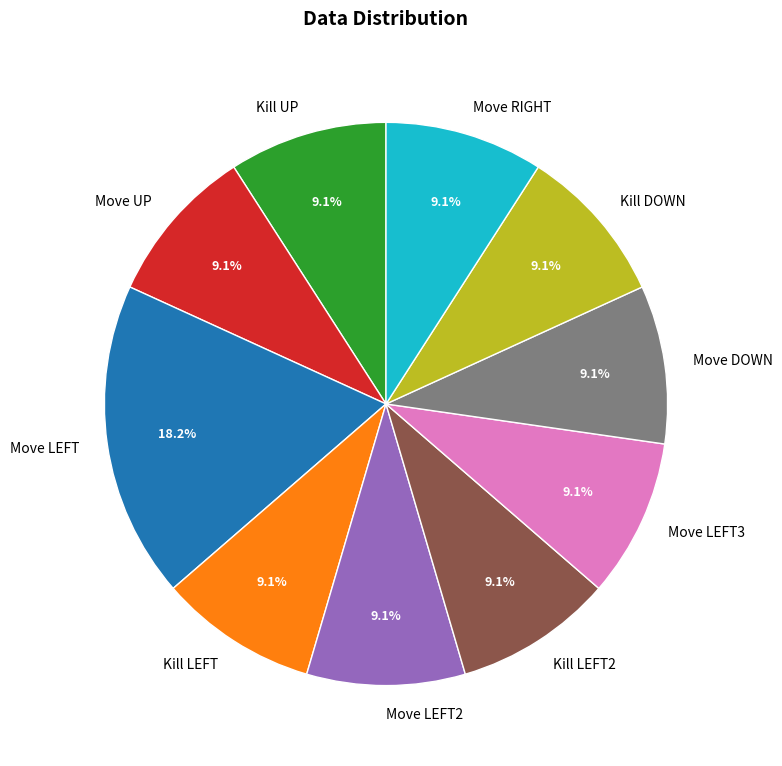

What is the ratio of the value at Kill LEFT2 to the value at Move LEFT3?

1.0